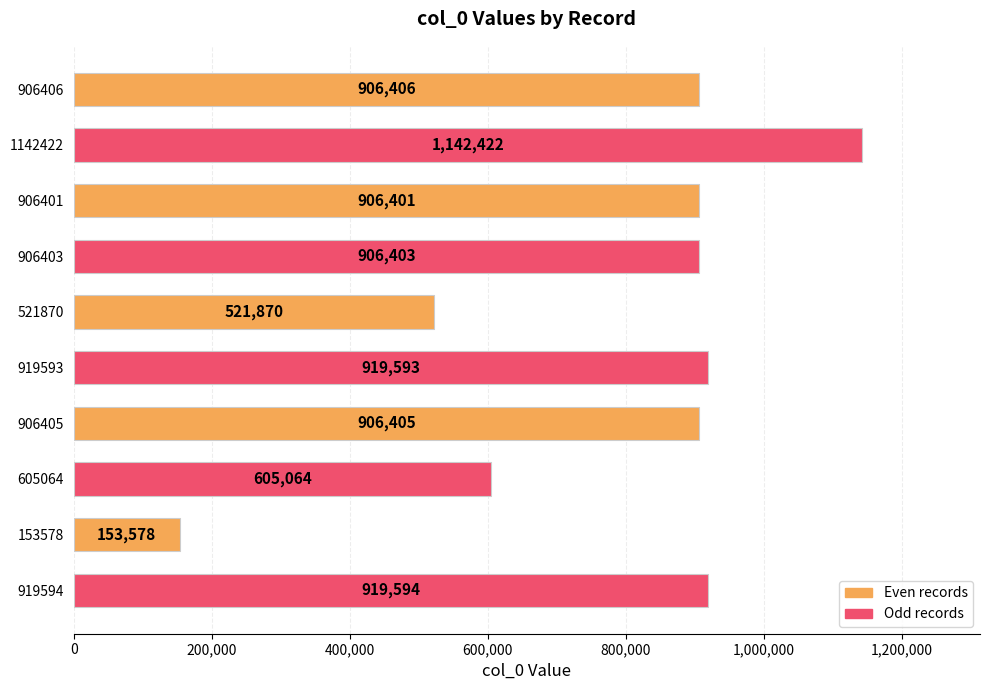

Reading top to bottom, list all the values displayed in this chart.

906406=906406	1142422=1142422	906401=906401	906403=906403	521870=521870	919593=919593	906405=906405	605064=605064	153578=153578	919594=919594